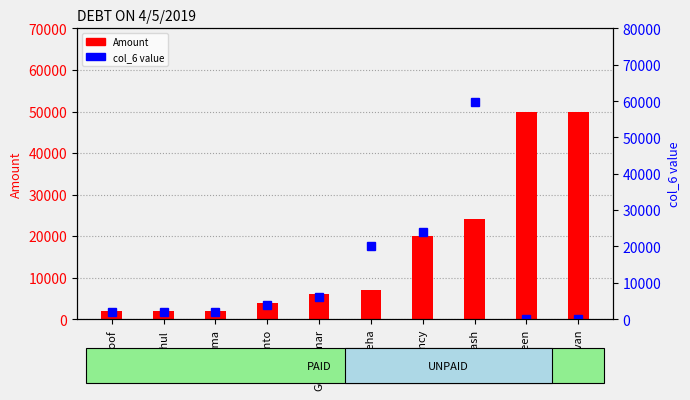

Between Shinto and Akash, which series saw the biggest shift?

col_6 value